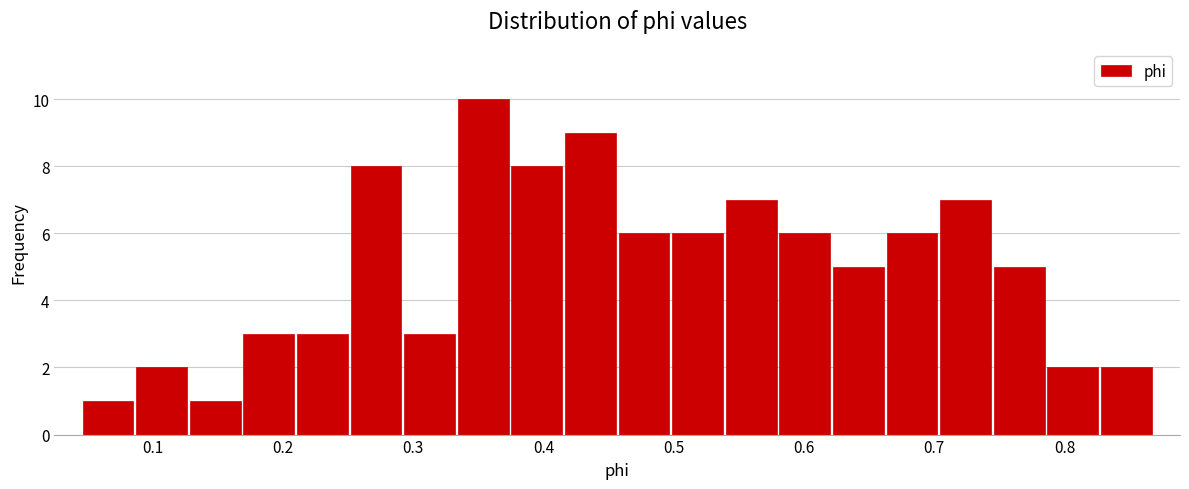

Which range on the x-axis has the tallest bar?

0.33 to 0.37